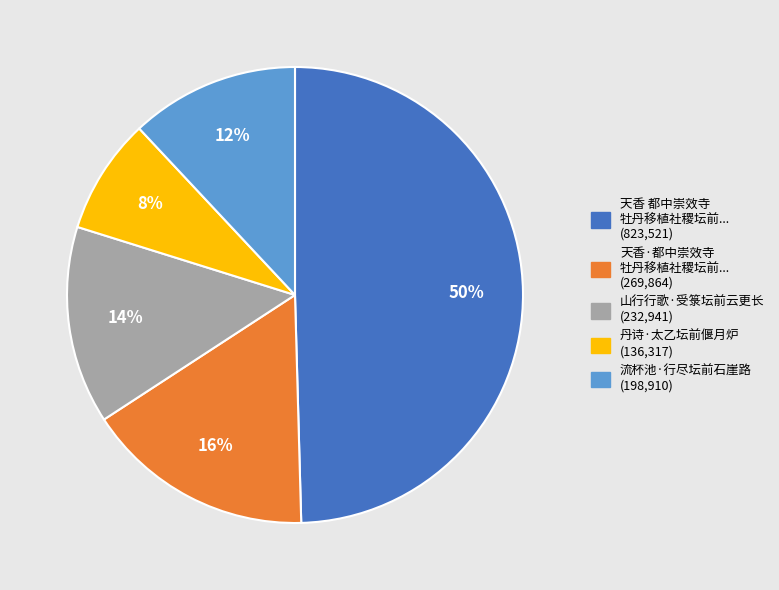

To the nearest percent, what is the average slice percentage?

20%